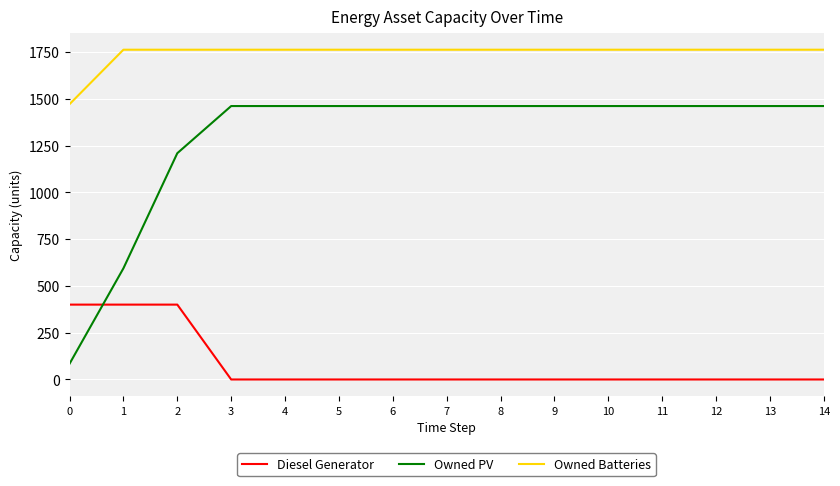

What is the maximum value for Owned PV?

1461